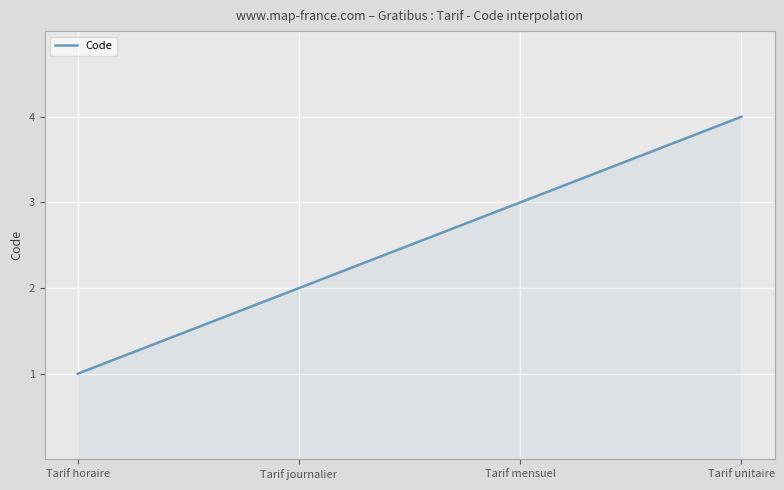

What is the greatest value displayed?

4.0